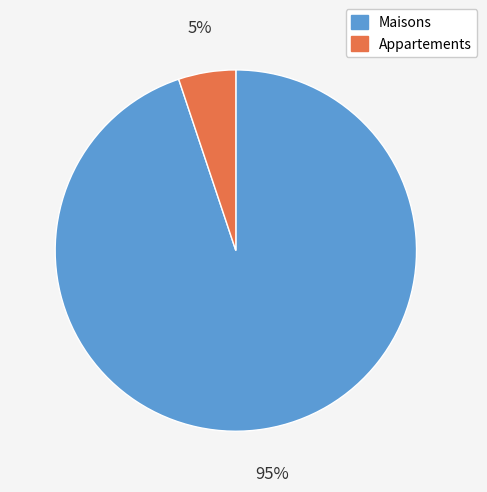

Which slice represents more than half of the pie?

Maisons